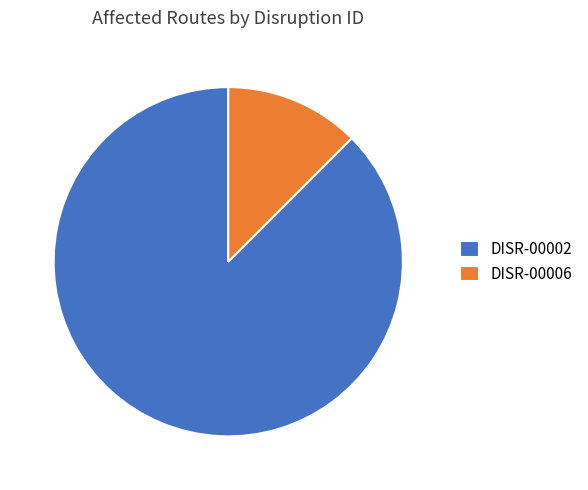

Is the sum of DISR-00002 and DISR-00006 greater than half?

Yes